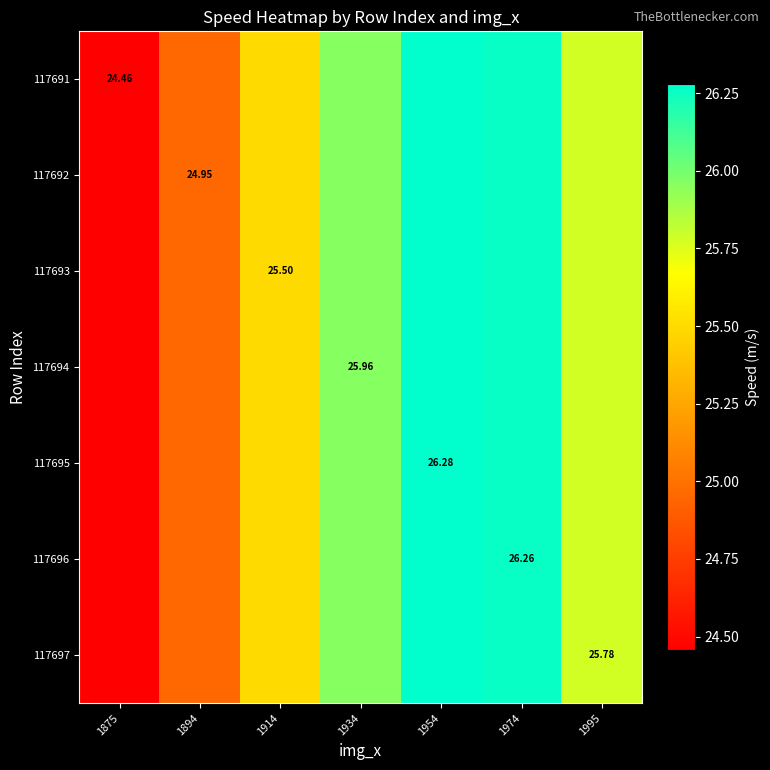

What is the lowest value of the 117696 series?

24.5